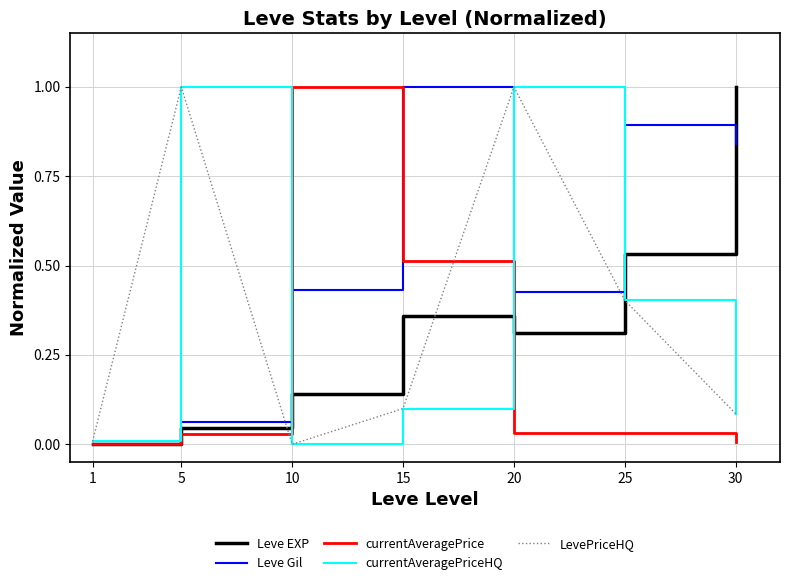

Is this an area chart (filled region under the line)?

No